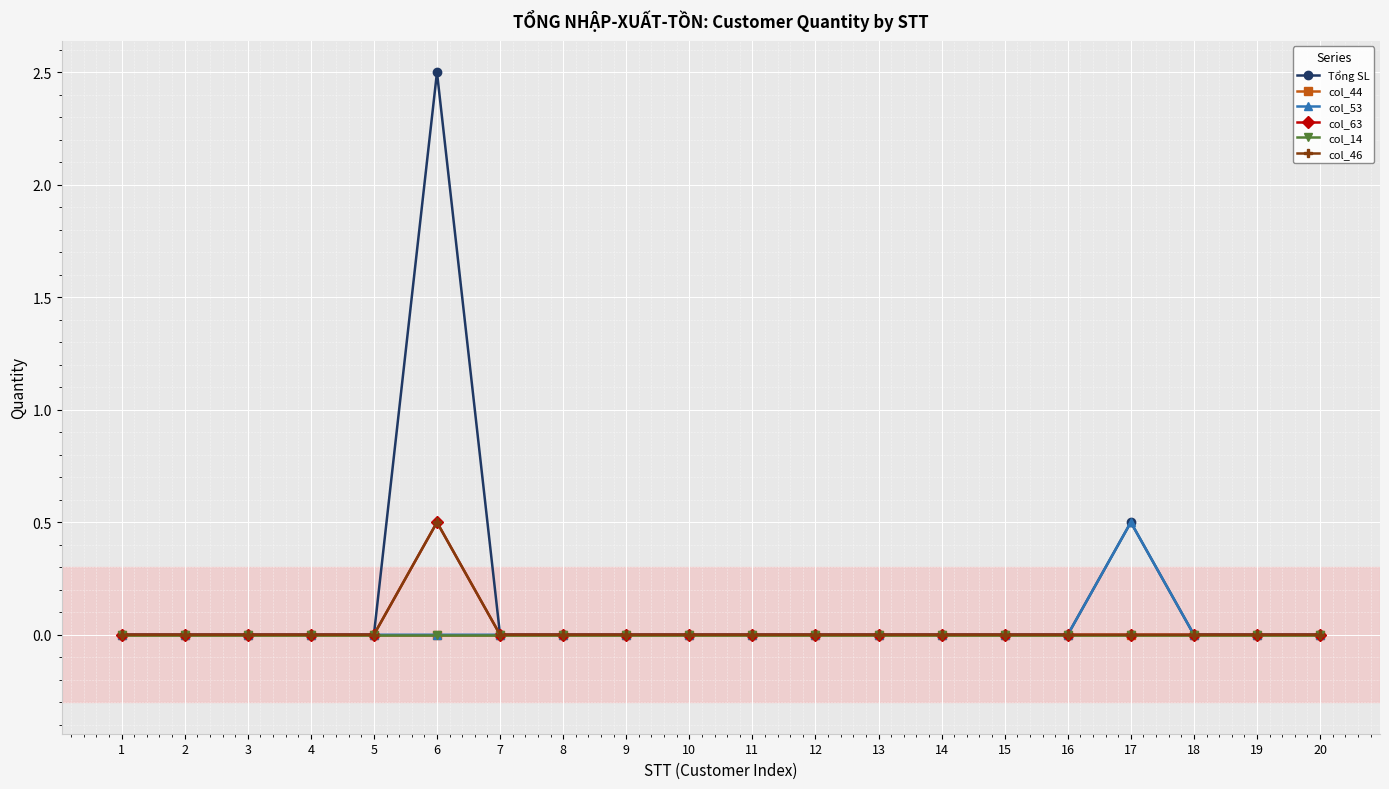

Does the chart have visible grid lines?

Yes